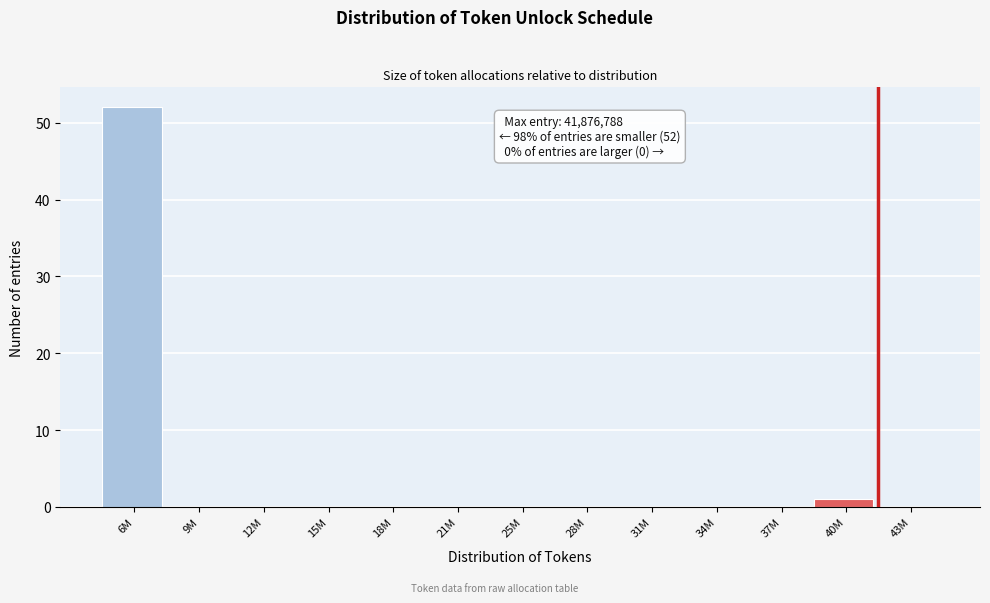

Reading right to left, transcribe all the data shown in this chart.

43M=0	40M=1	37M=0	34M=0	31M=0	28M=0	25M=0	21M=0	18M=0	15M=0	12M=0	9M=0	6M=52